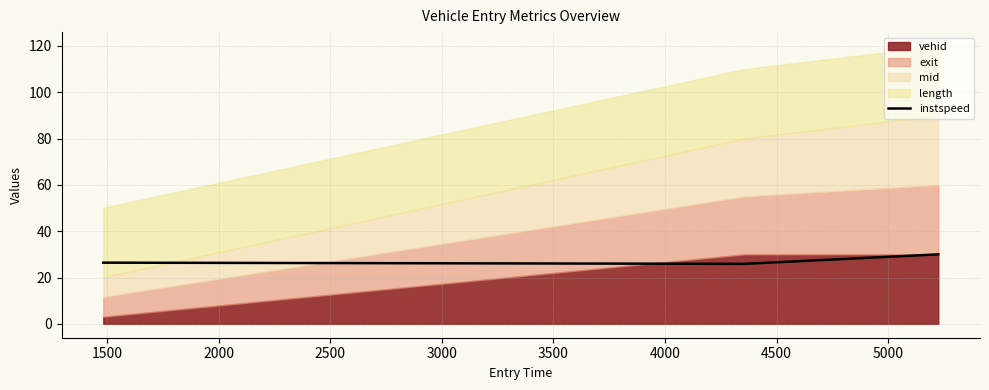

What is the maximum value for instspeed?

30.0